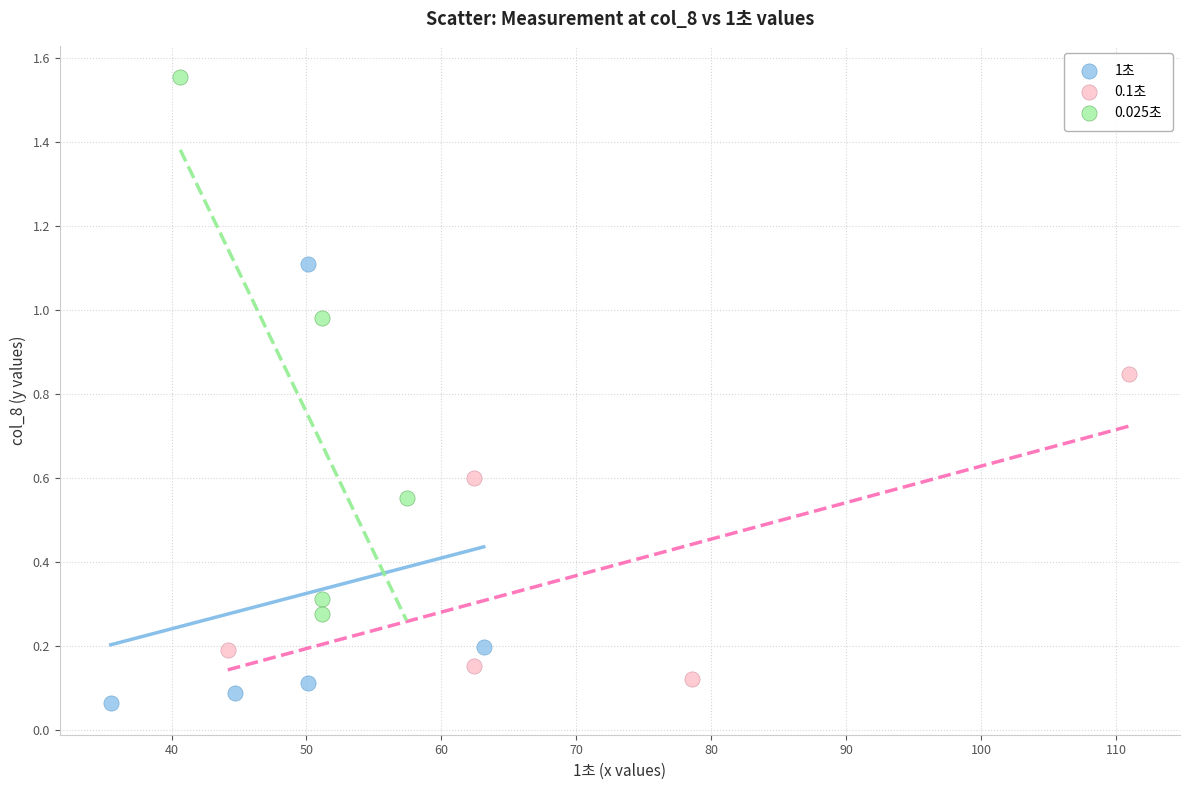

What are all the series names shown in the legend?

1초, 0.1초, 0.025초